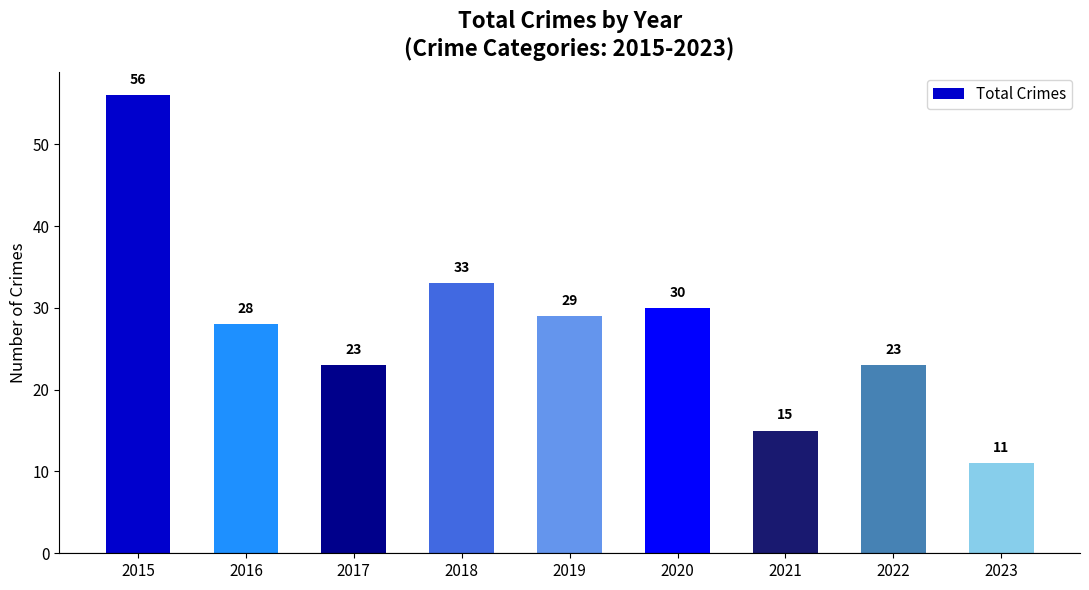

Which category has the lowest value across all series?

2023